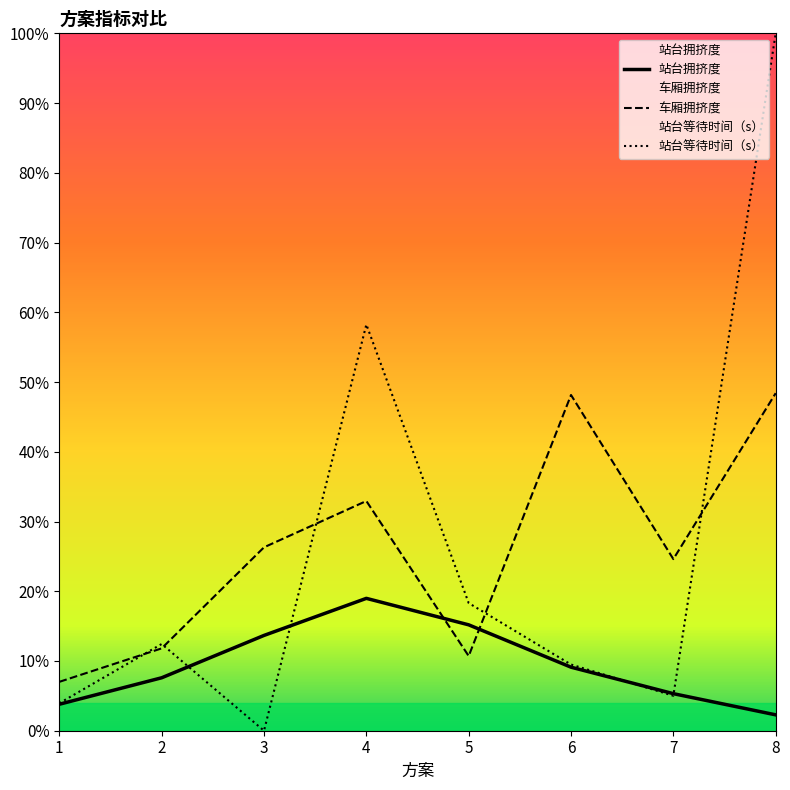

Between 4 and 7, which is larger?

4